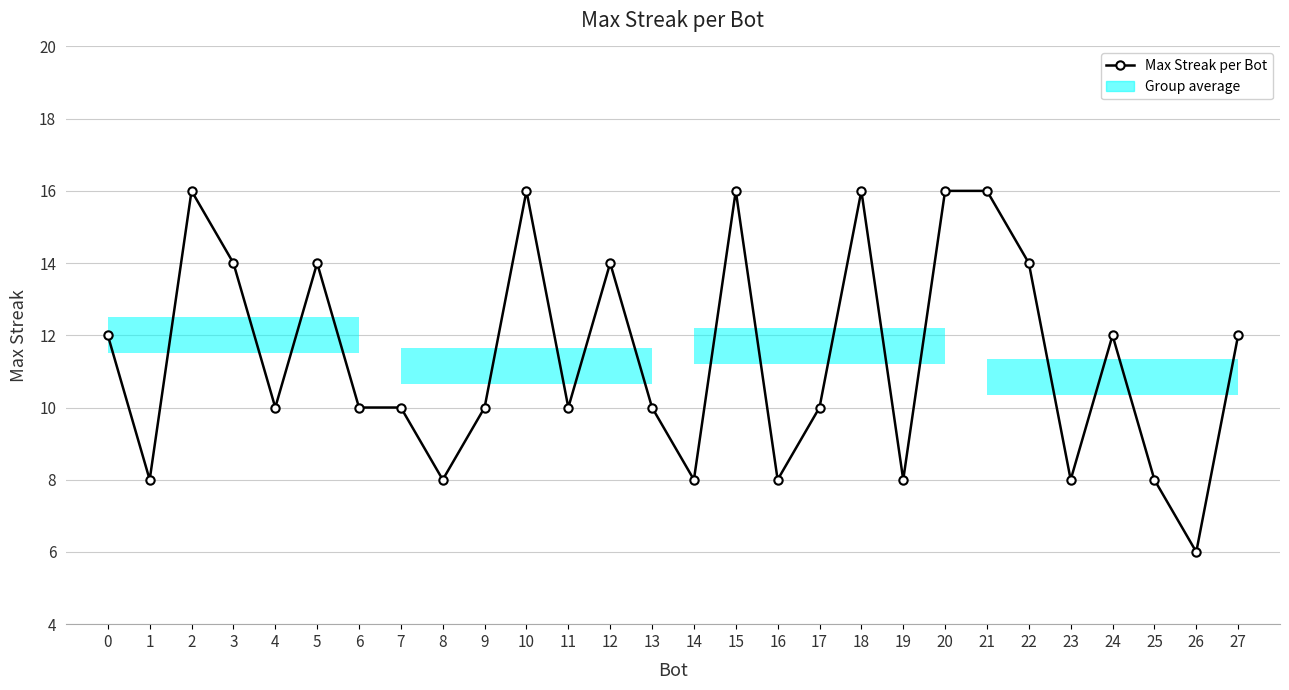

What is the sum of the values at 2 and 24?

28